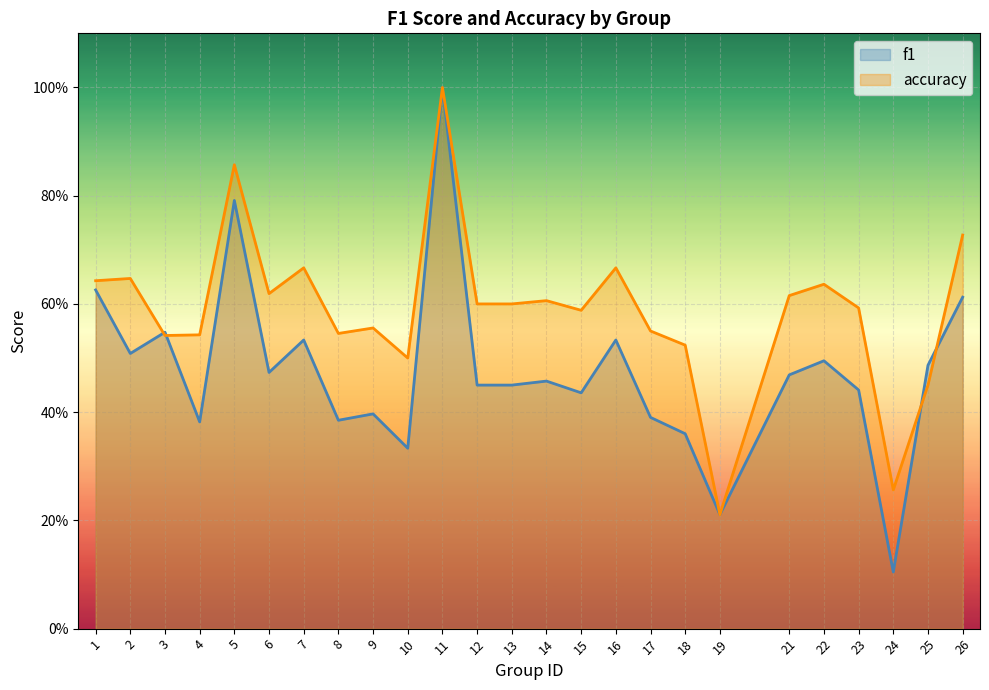

True or false: f1 has a value of 0.5 at 21.

True